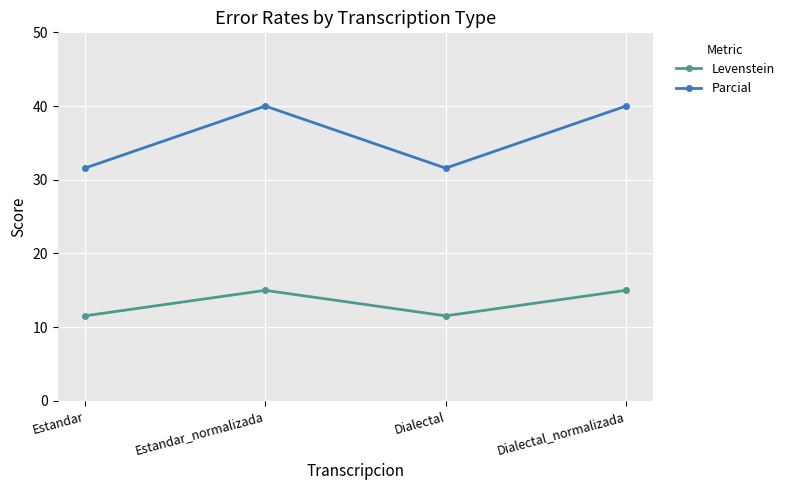

At how many categories does at least one series exceed 17?

4